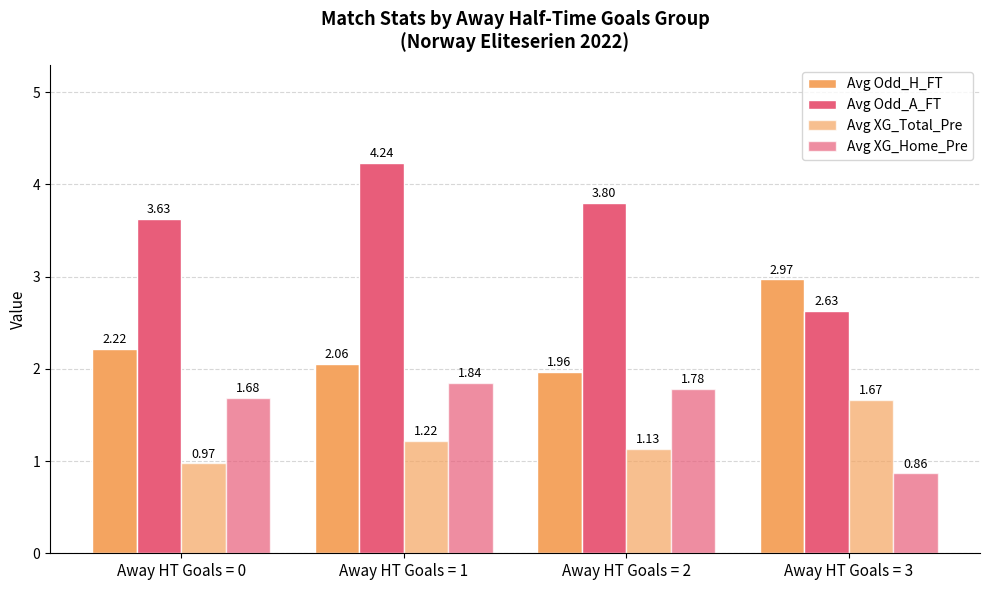

How many distinct data groups are displayed?

4